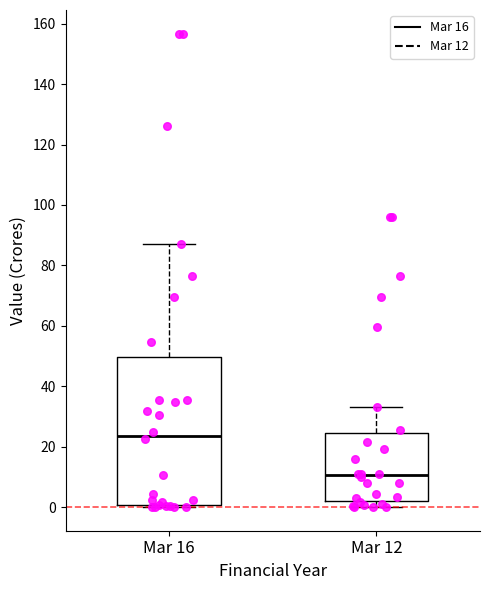

Reading left to right, transcribe this box plot: for each box, give where its median line is, the range the box spans, and where its two whiskers end, as read against the y-axis. The values are not printed on the chart, so give them approximately, as read against the axis.

Mar 16: median 24, box 0 to 50, whiskers 0 (just below the box's lower edge) to 88
Mar 12: median 10, box 2 to 24, whiskers 0 to 34